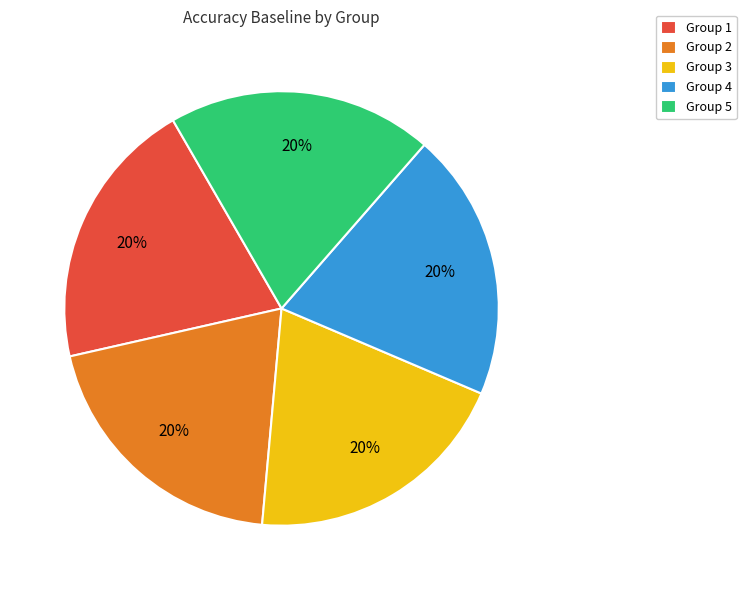

Is there a majority slice in this chart?

No